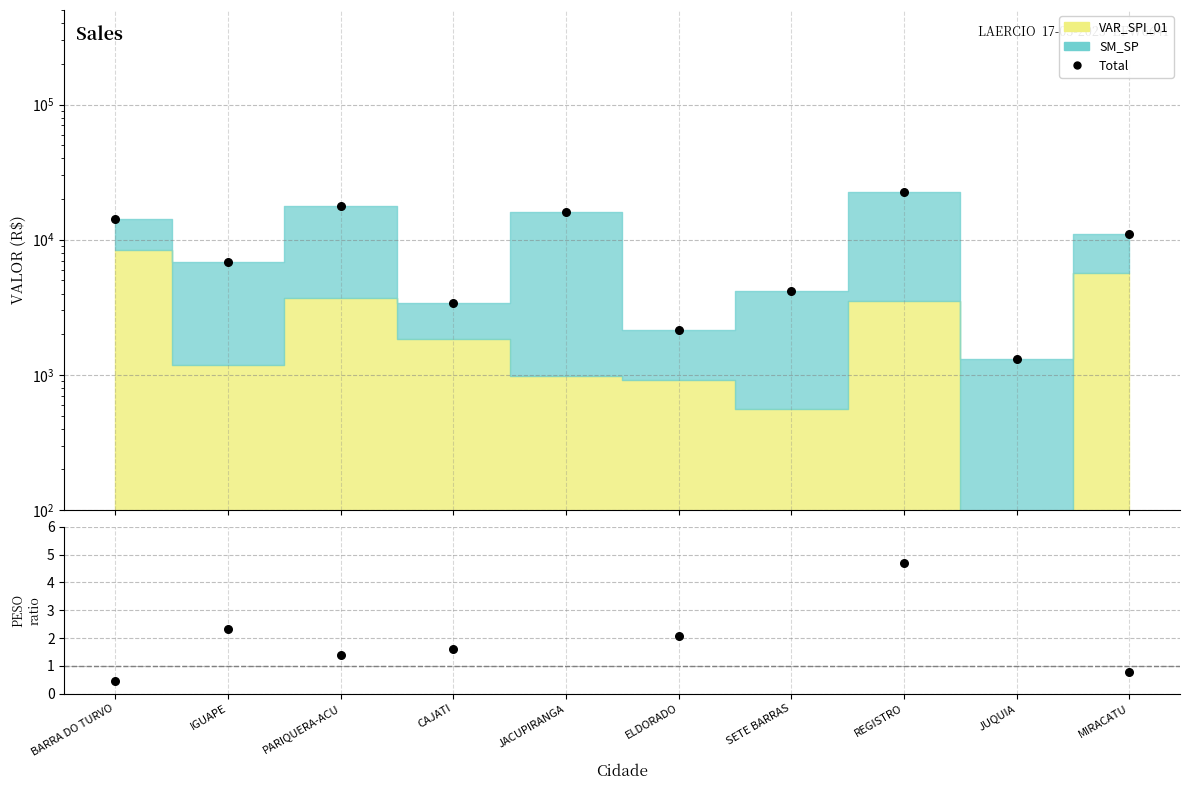

Which series has the largest total across all categories?

Total